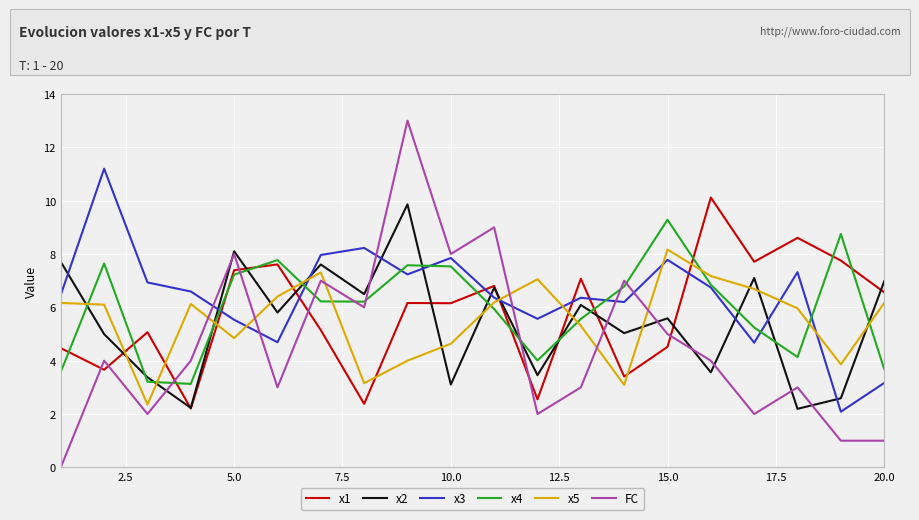

How many times do x2 and FC cross each other?

10